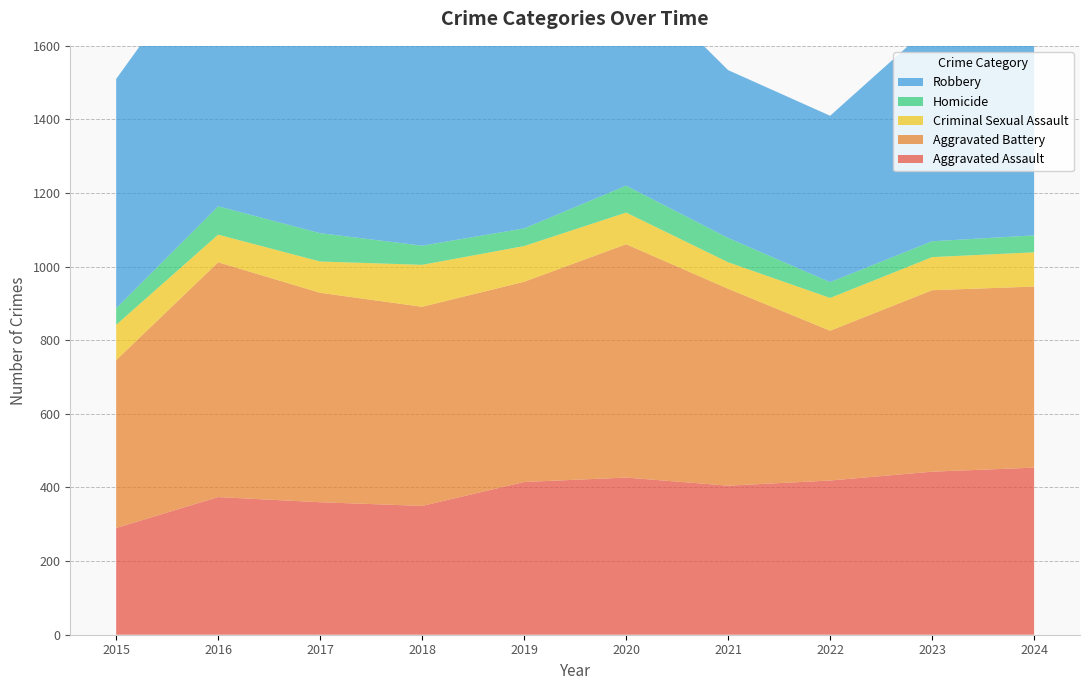

Reading right to left, transcribe all the data shown in this chart.

Aggravated Assault: 454	443	419	405	427	415	350	360	374	290
Aggravated Battery: 492	493	407	535	634	544	541	569	638	456
Criminal Sexual Assault: 93	90	89	72	86	97	114	85	75	96
Homicide: 46	43	43	66	73	48	52	77	77	45
Robbery: 549	589	452	456	589	515	642	689	731	623